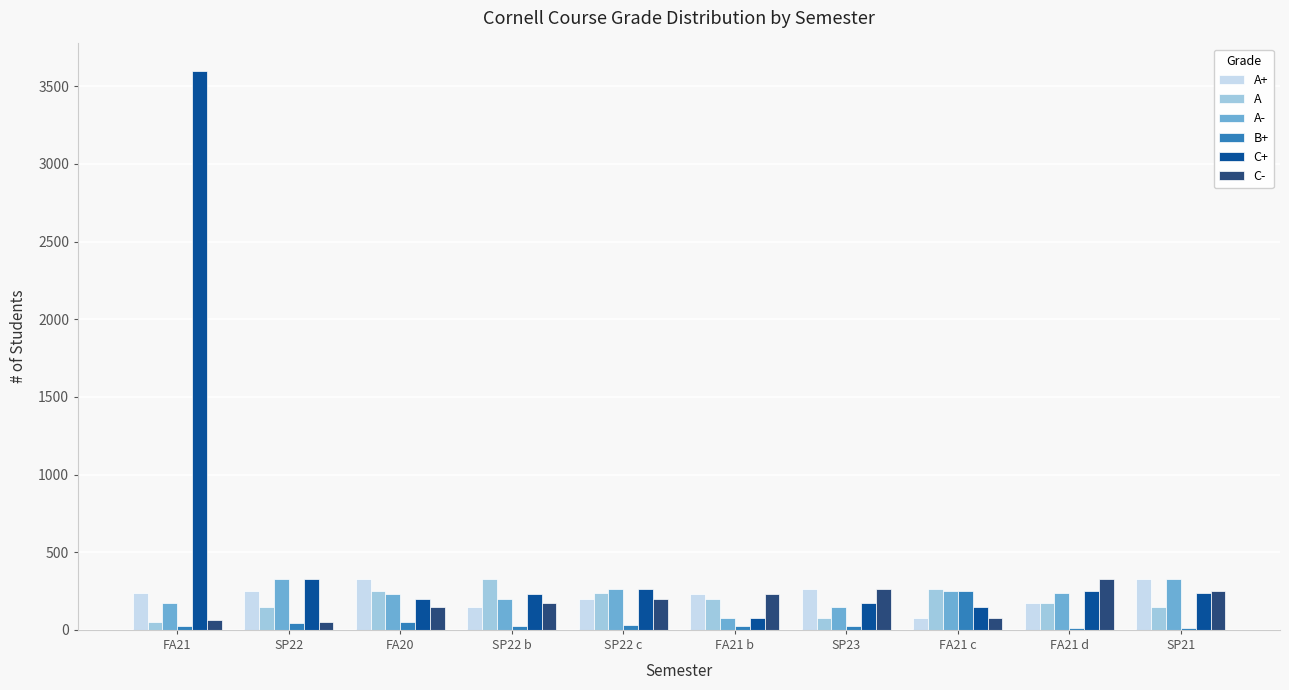

What is the sum of all C+ values?

5499